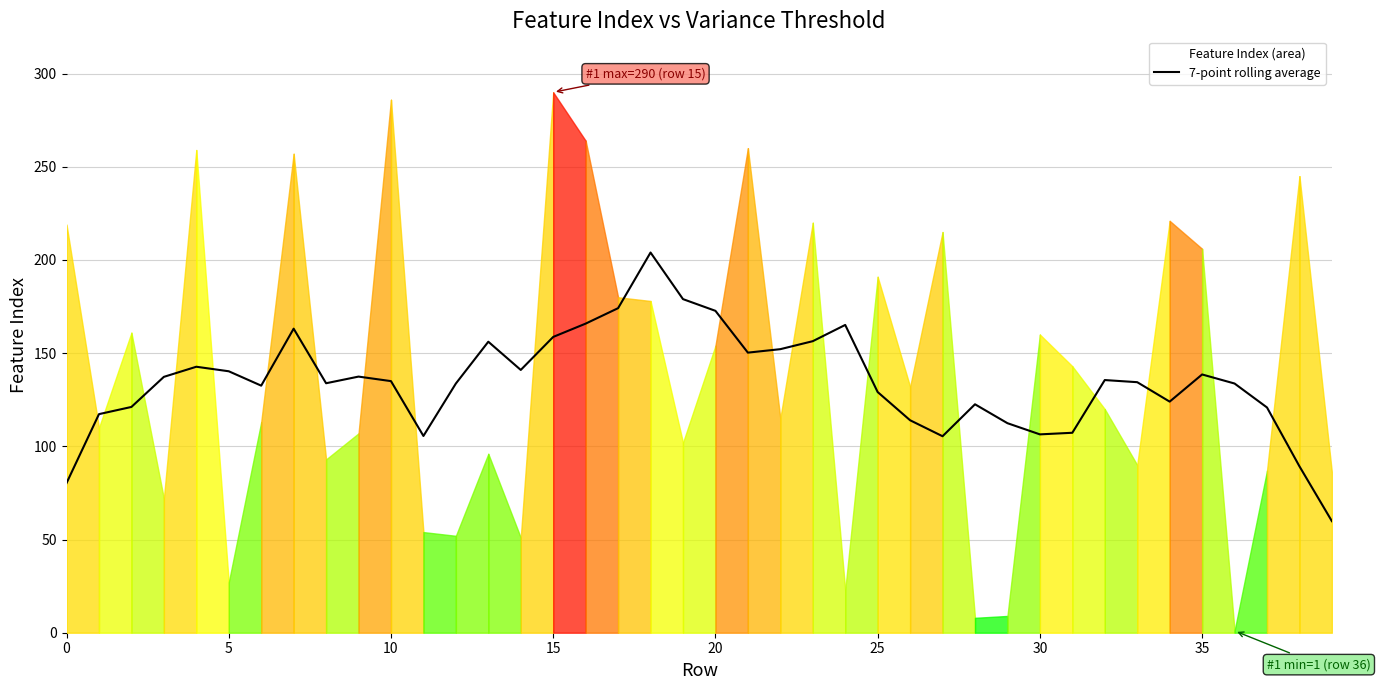

The value of 7-point rolling average at 10 is 135.0. True or false?

True